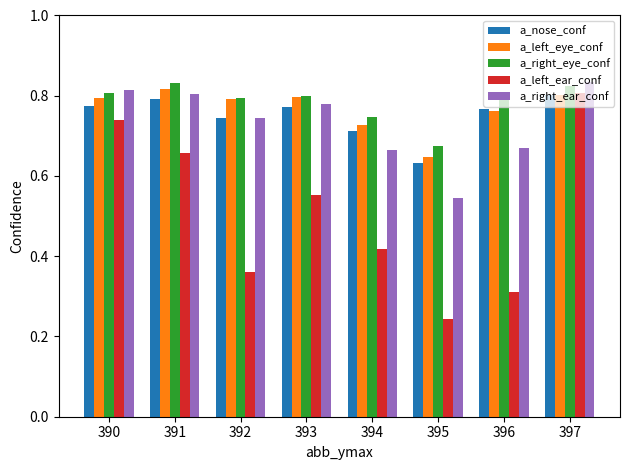

What is the total value across all series at 396?

3.3